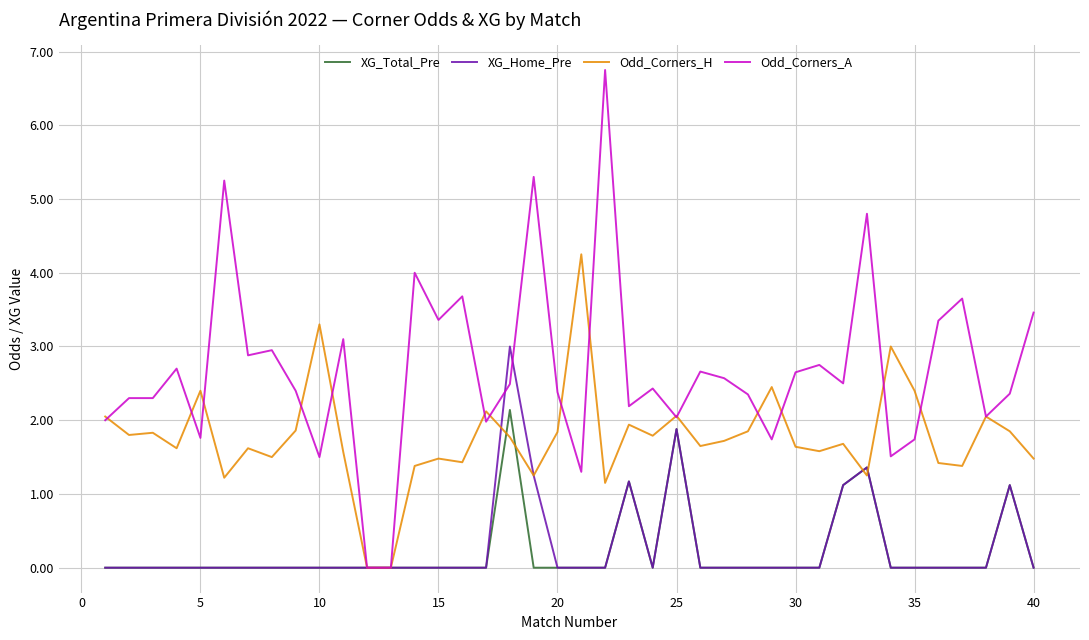

How many lines are shown in the chart?

4